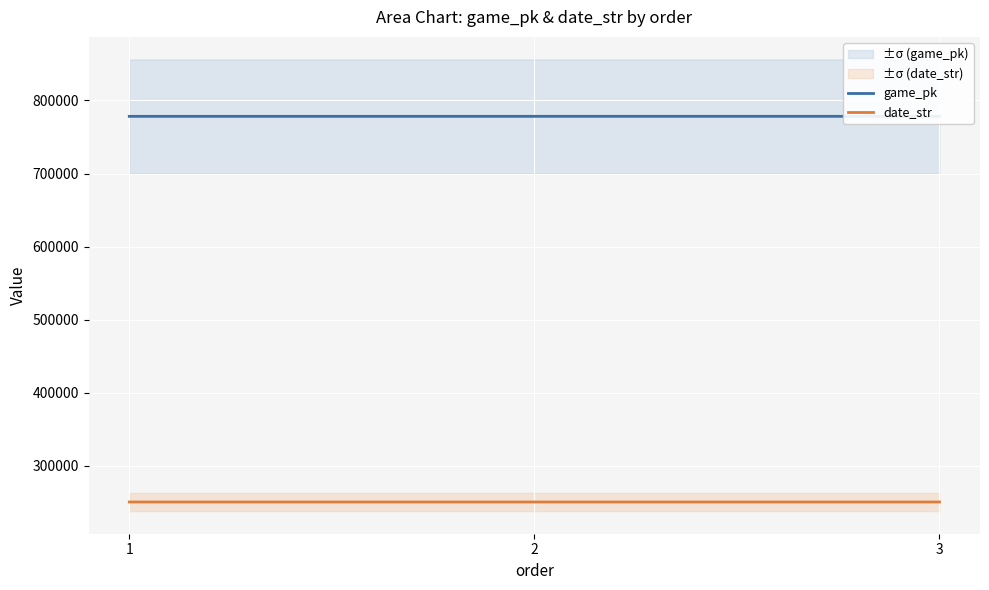

Which category has the lowest value in the game_pk series?

1